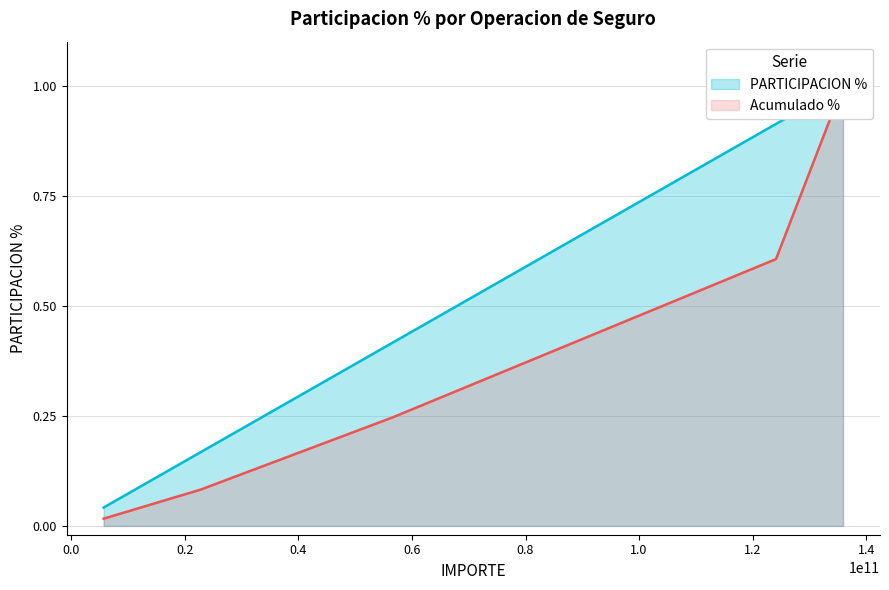

What is the difference between the maximum and minimum values?

1.0